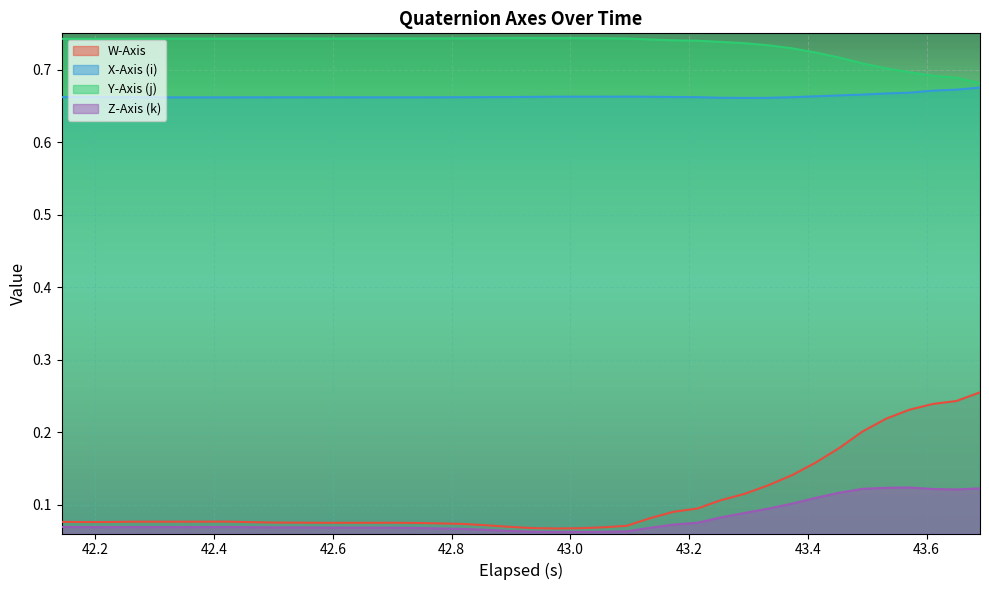

Which series has the largest total across all categories?

Y-Axis (j)